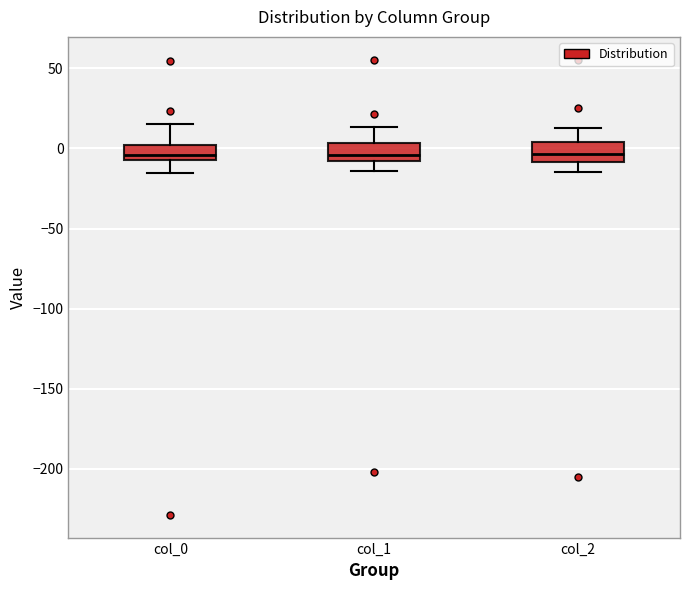

Reading left to right, transcribe this box plot: for each box, give where its median line is, the range the box spans, and where its two whiskers end, as read against the y-axis. The values are not printed on the chart, so give them approximately, as read against the axis.

col_0: median -5, box -10 to 0, whiskers -15 to 15
col_1: median -5, box -10 to 5, whiskers -15 to 15
col_2: median -5, box -10 to 5, whiskers -15 to 15